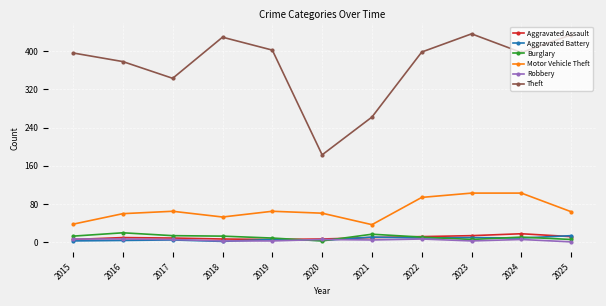

Which series has the largest range (max minus min)?

Theft